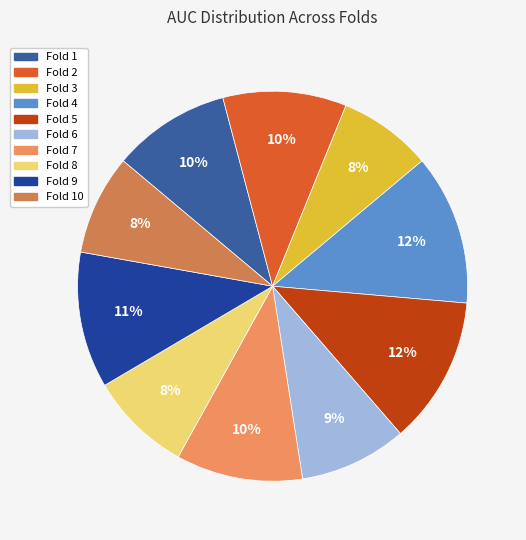

To the nearest percent, what percentage of the pie is Fold 3?

8%